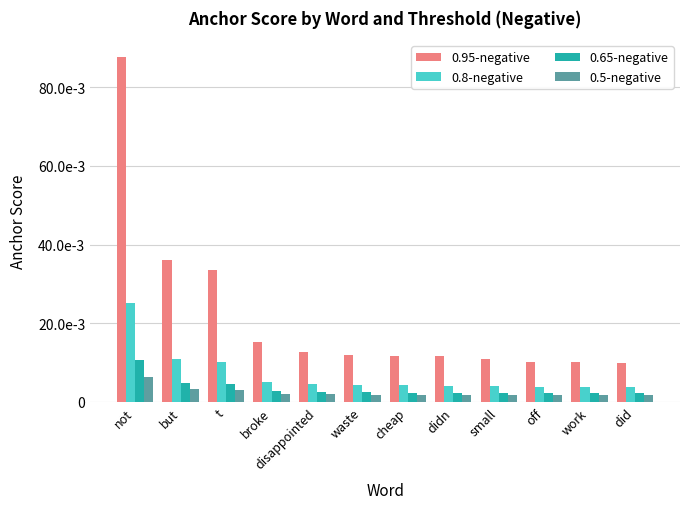

Where is 0.8-negative nearest to the value 0?

work